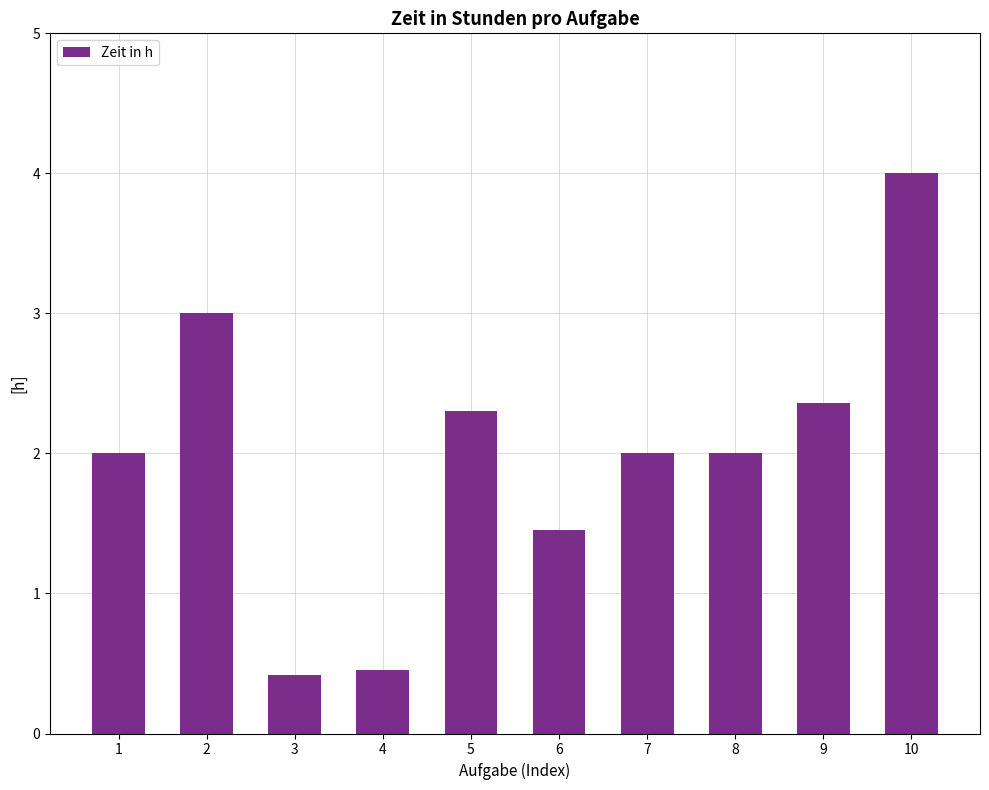

What is the value of the 9th bar from the left?

2.4